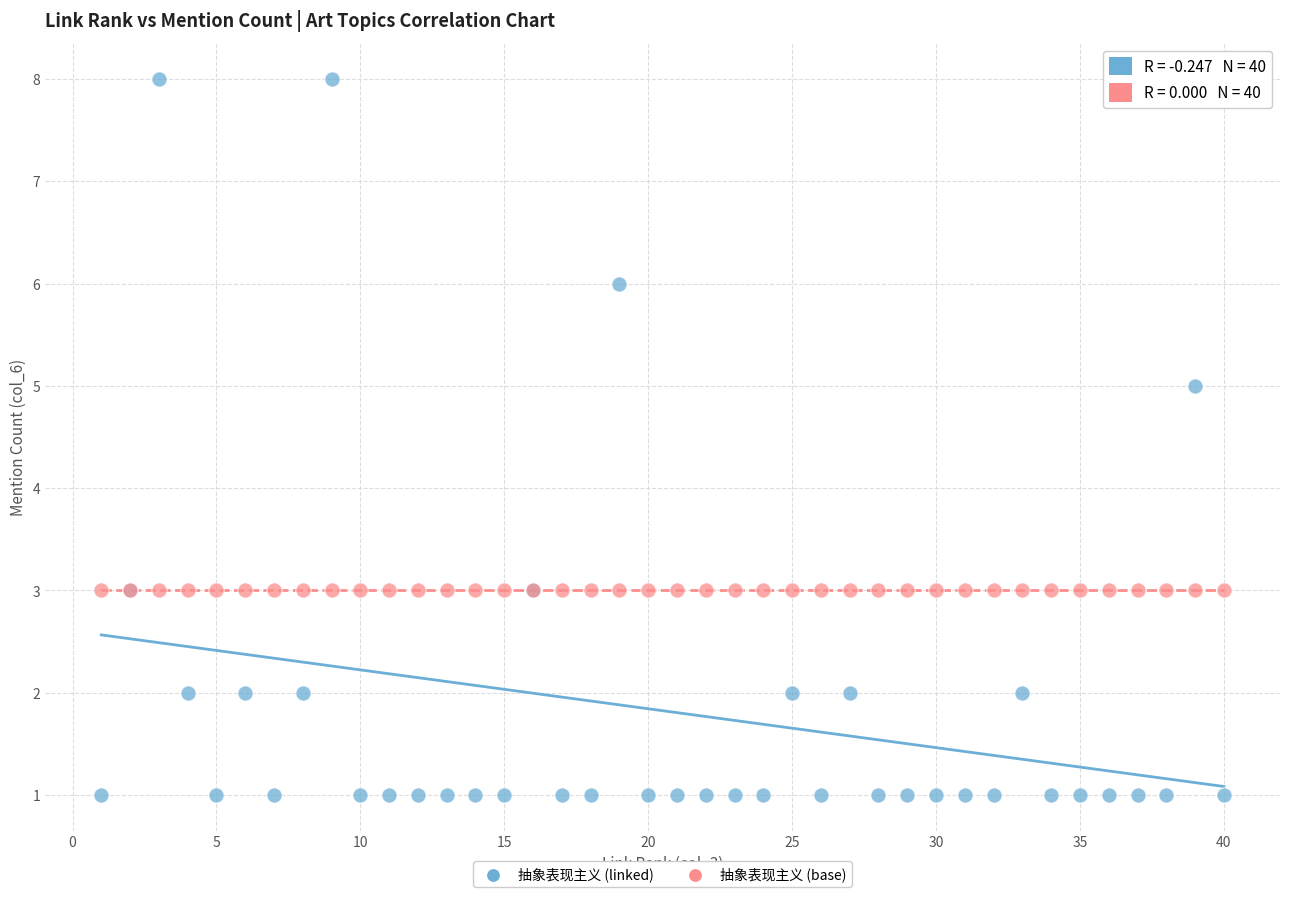

Which series reaches the maximum Y coordinate?

抽象表现主义 (linked)